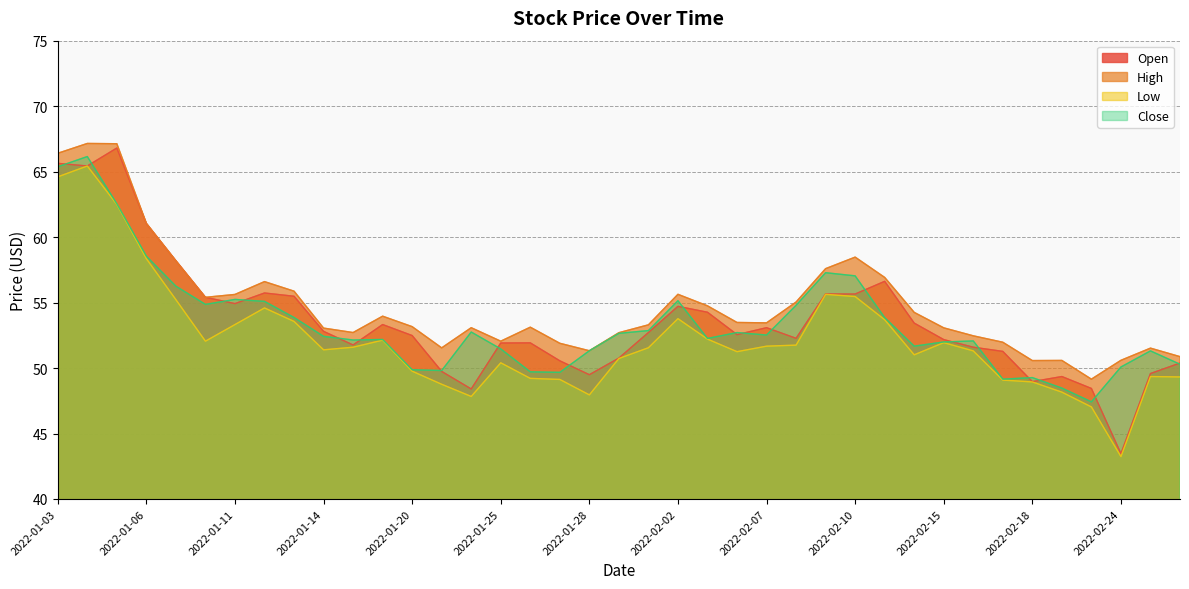

What are all the series names shown in the legend?

Open, High, Low, Close